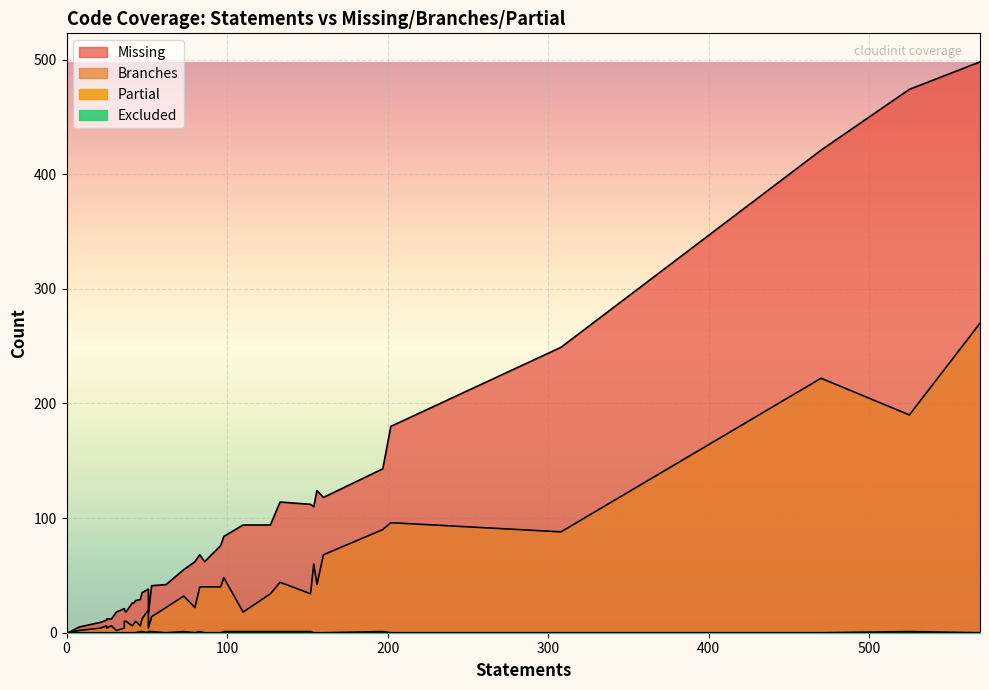

What is the sum of all missing values?

3546